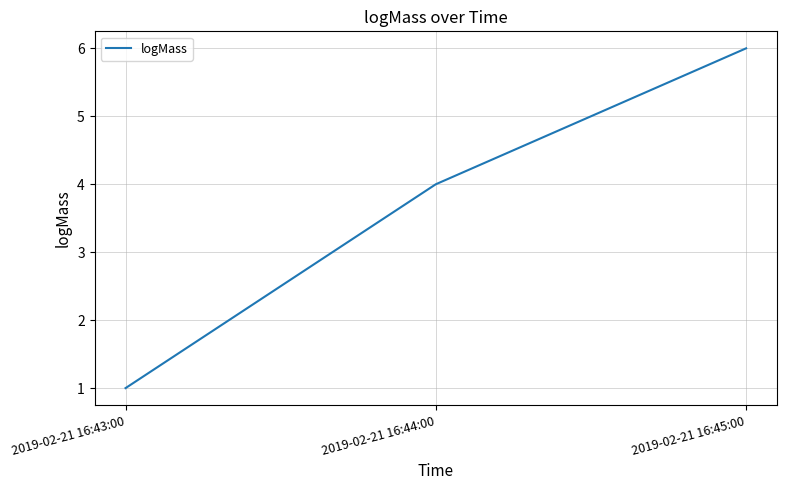

At which category does the chart reach its minimum across all series?

2019-02-21 16:43:00